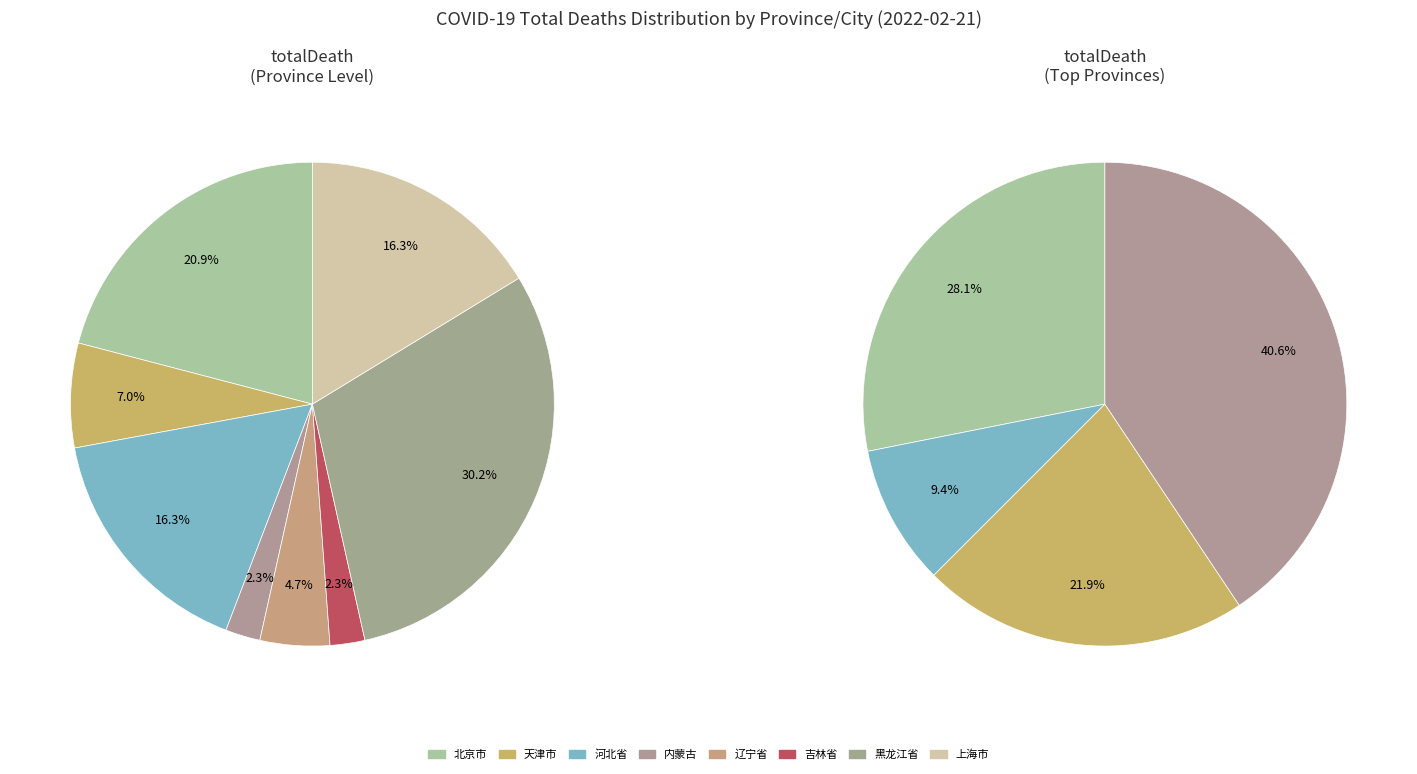

Is it true that 吉林省 is 1% of the pie?

False